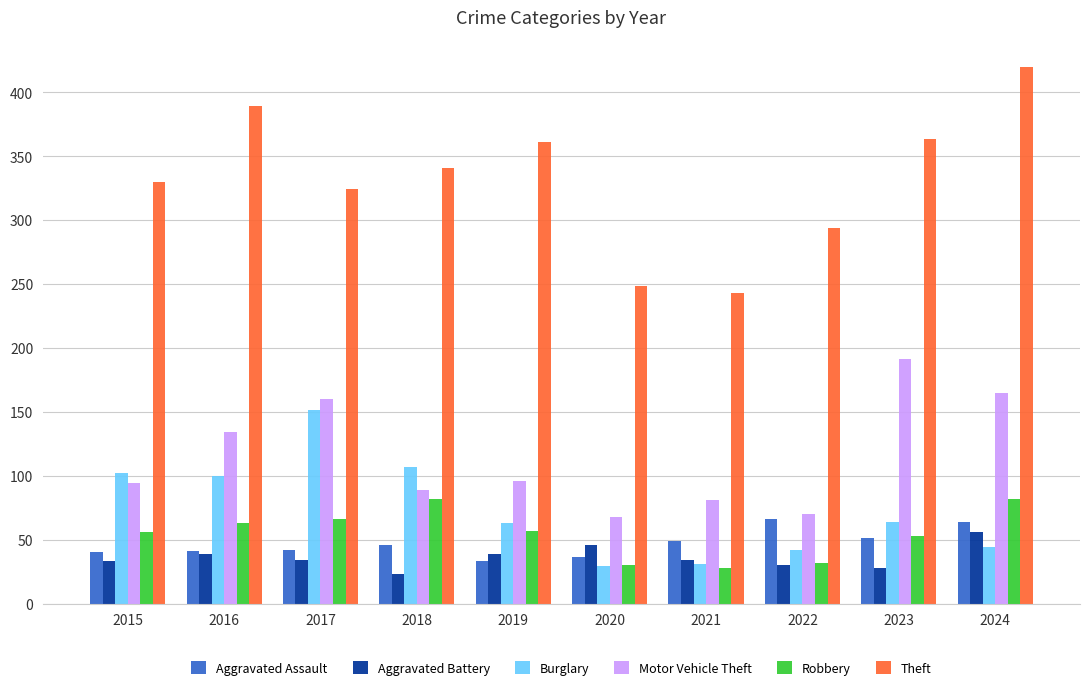

List the series in order of their peak value, highest first.

Theft, Motor Vehicle Theft, Burglary, Robbery, Aggravated Assault, Aggravated Battery